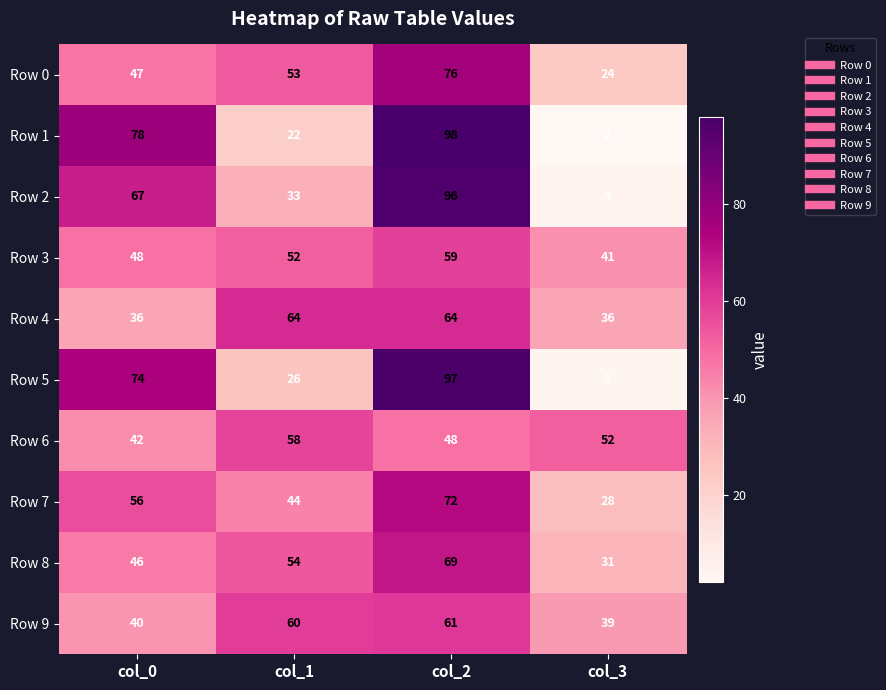

What is the sum of all Row 0 values?

200